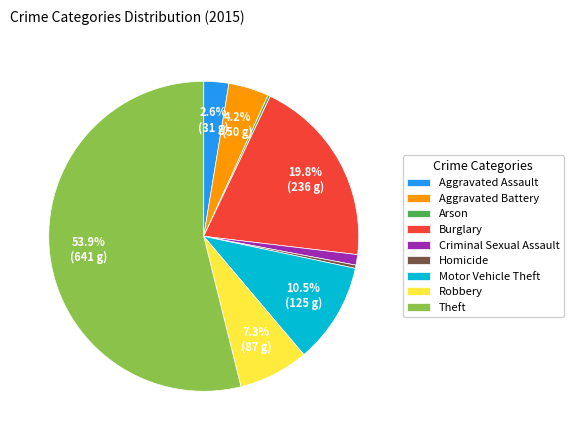

To the nearest percent, what is the difference between the Homicide and Burglary slice percentages?

19%